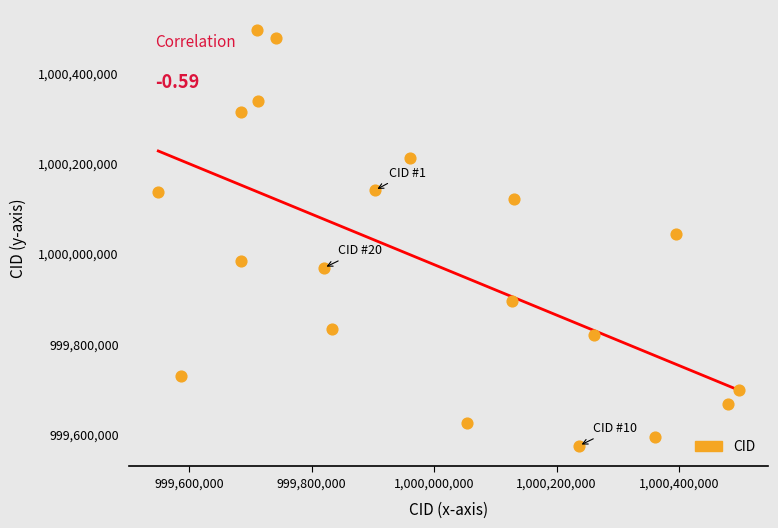

What is the range of X values (max minus min)?

949352.6